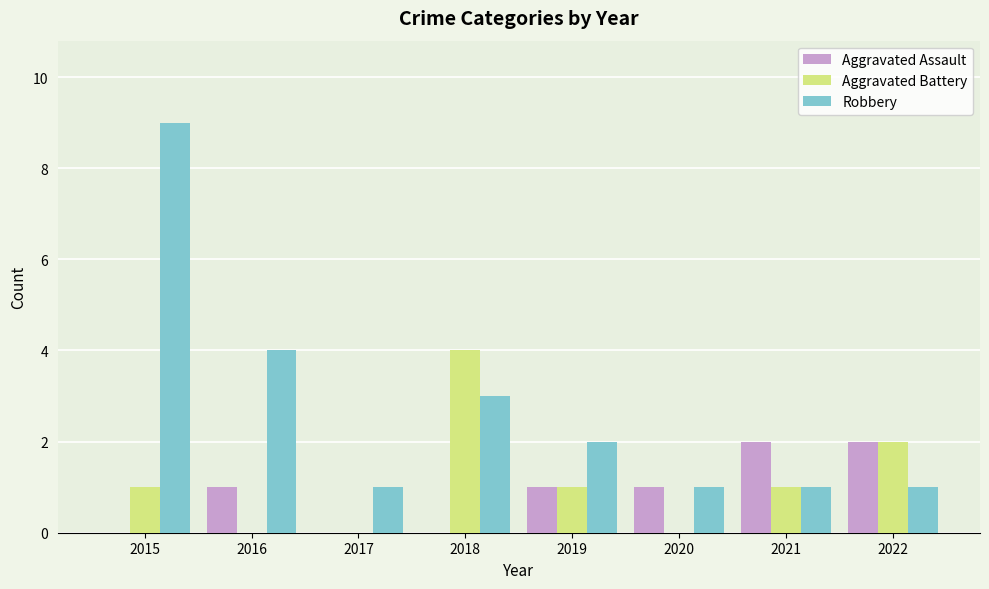

At which label is Robbery closest to 5?

2016